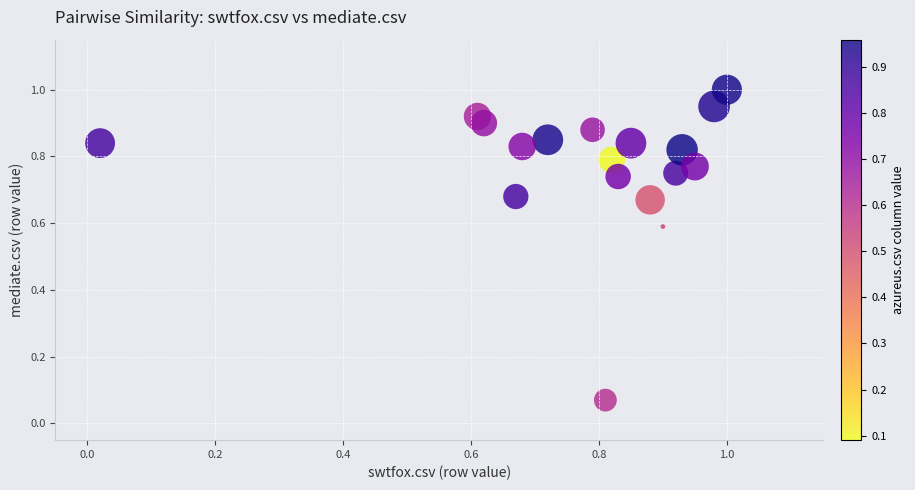

What is the range of X values (max minus min)?

1.0